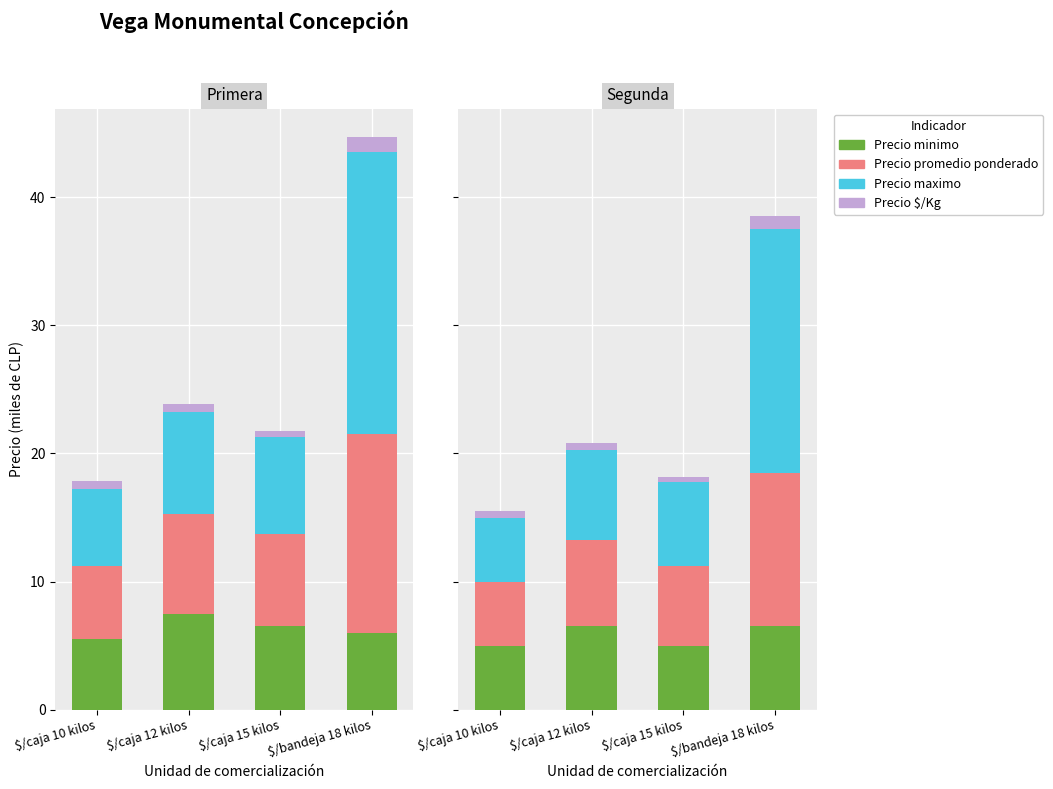

Between $/caja 12 kilos and $/caja 15 kilos, which is larger?

$/caja 12 kilos